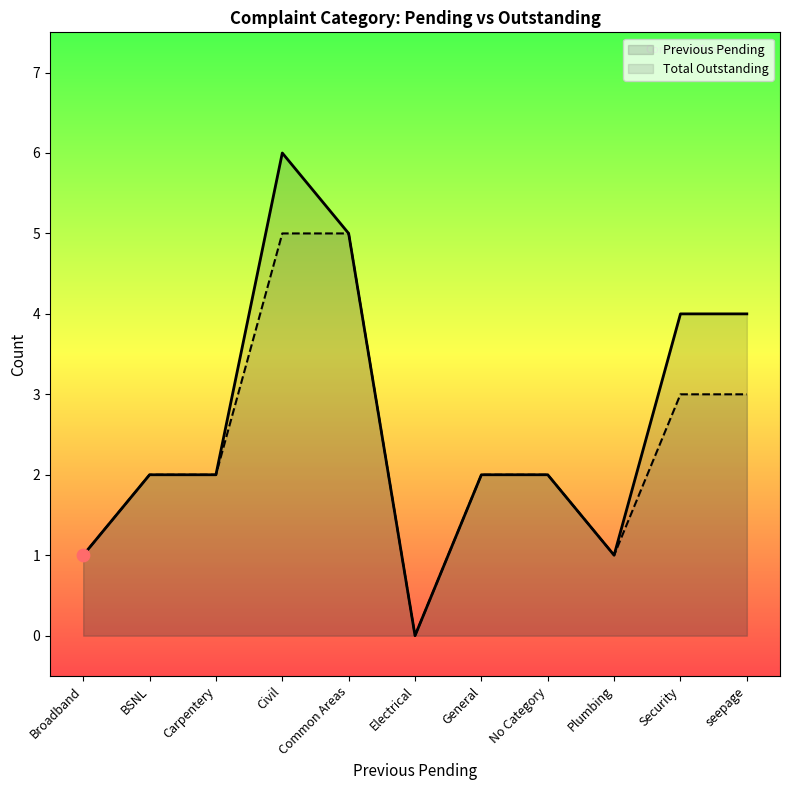

At how many categories does at least one series exceed 2?

4